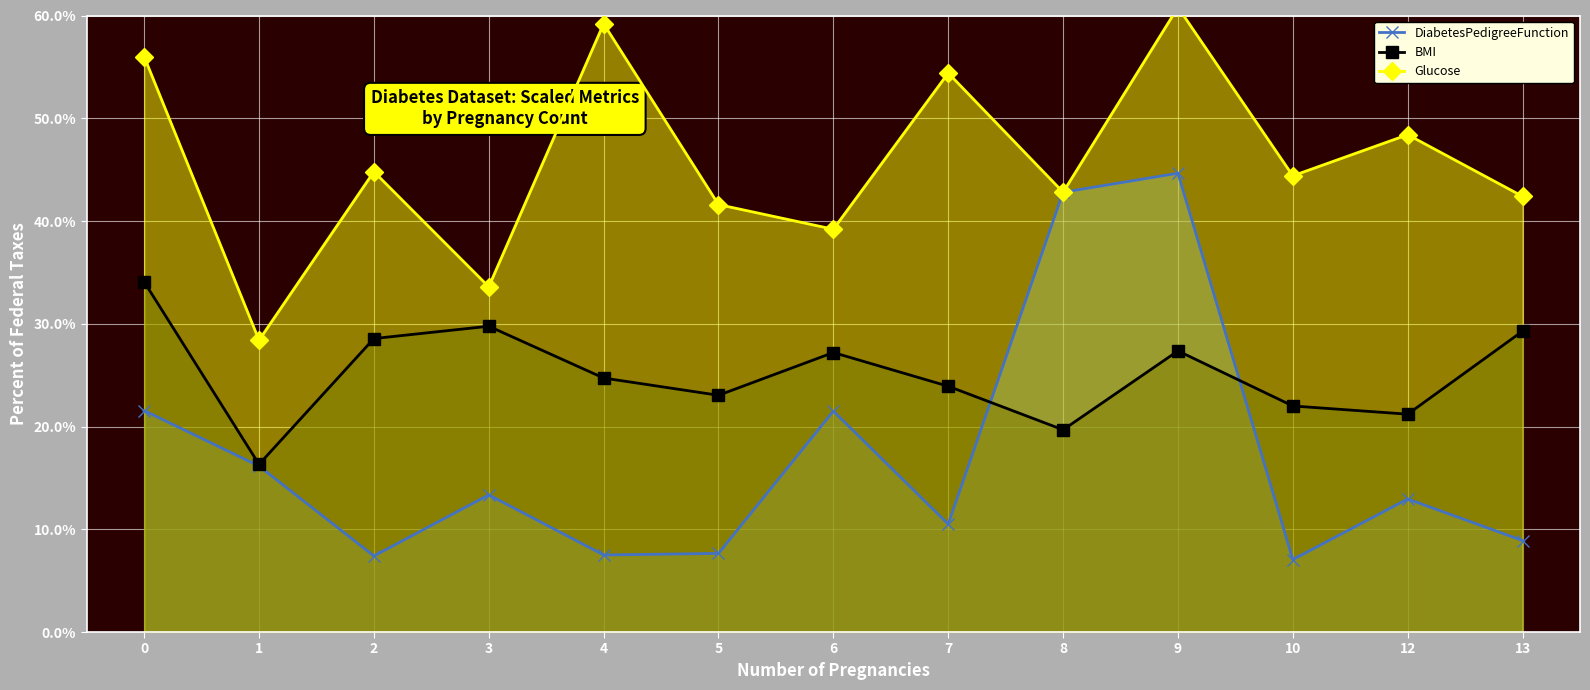

List the series in order of their peak value, highest first.

Glucose, DiabetesPedigreeFunction, BMI